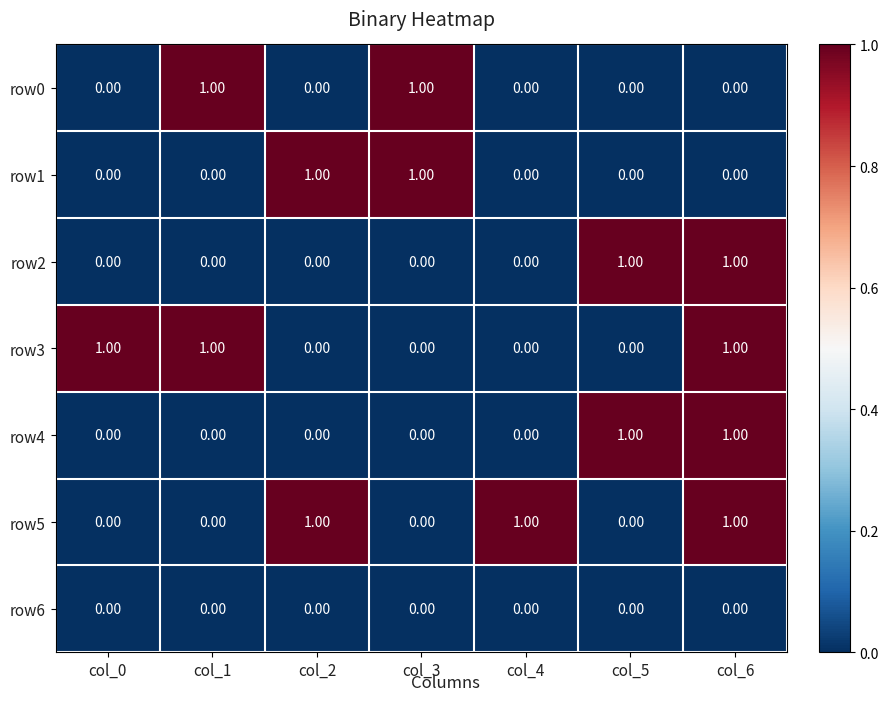

Count the number of categories in the chart.

7